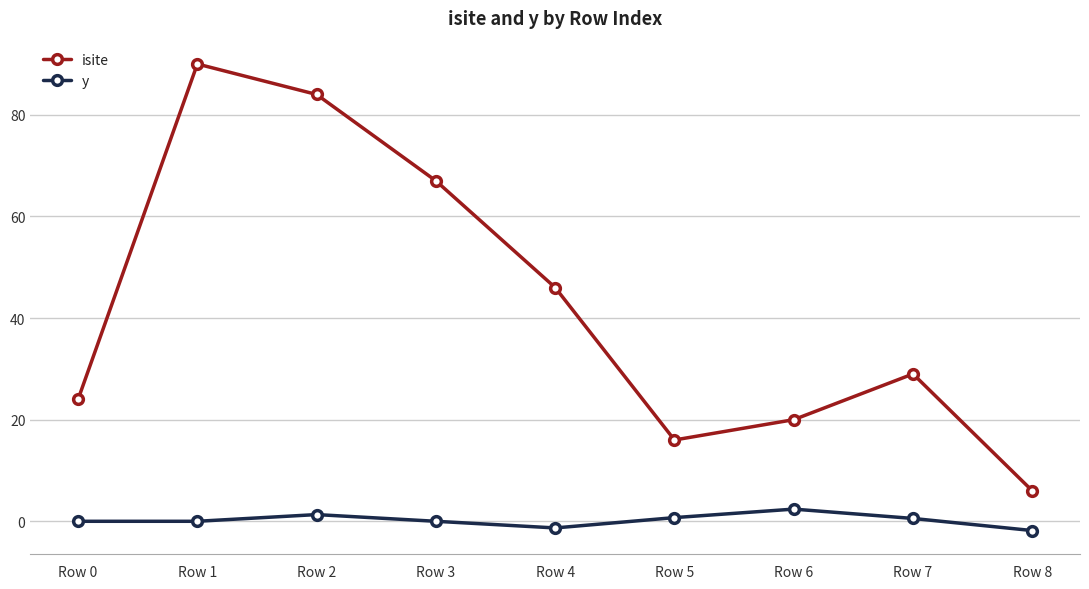

What is the maximum value shown in the chart?

90.0